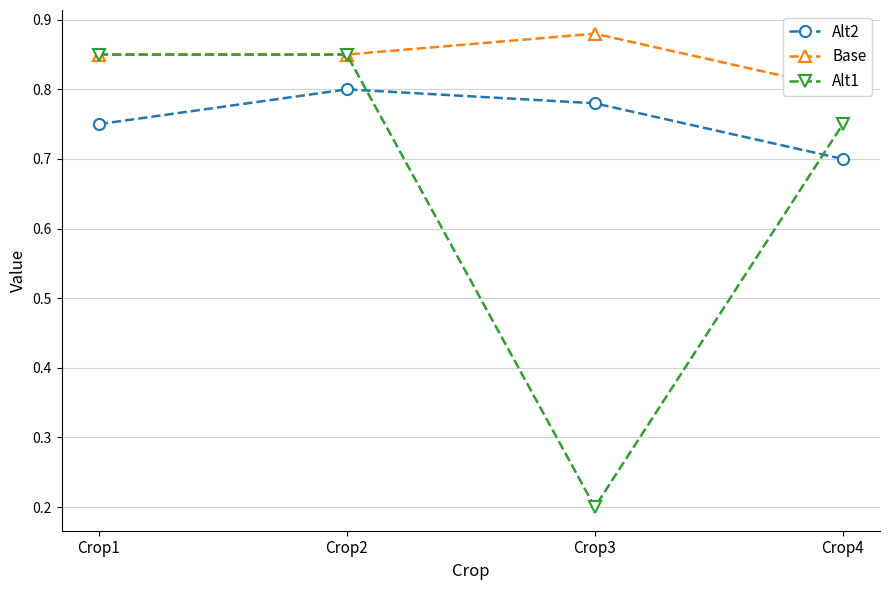

Which series has the largest total across all categories?

Base